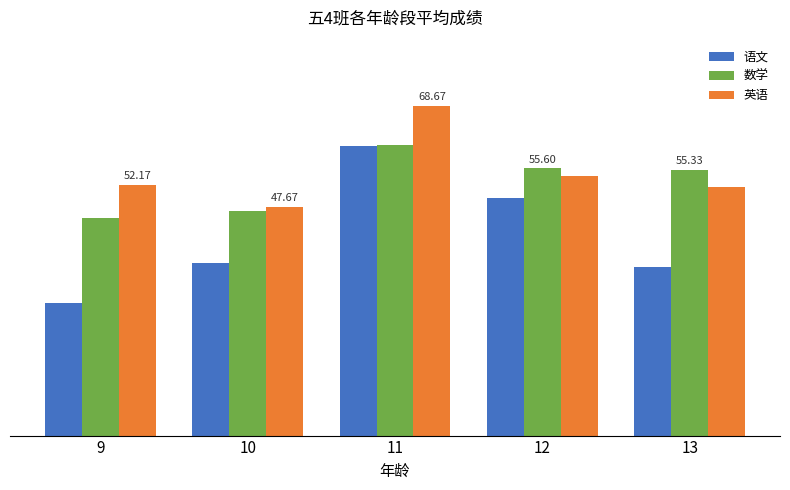

Rank the categories by 语文 value from lowest to highest.

9, 13, 10, 12, 11